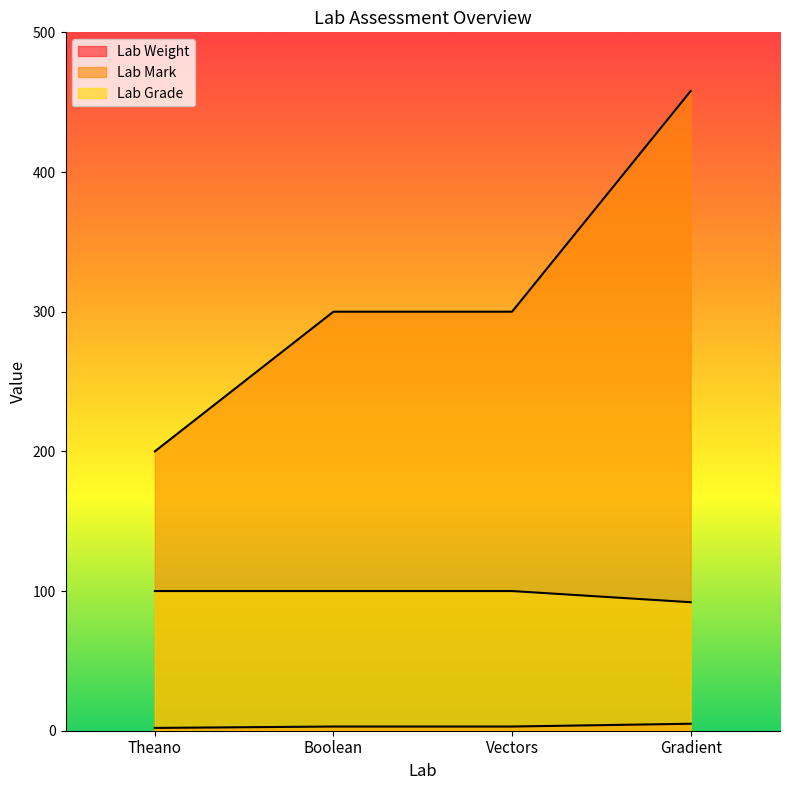

Reading left to right, extract all data points from this chart.

Lab Weight: 2	3	3	5
Lab Mark: 200	300	300	458
Lab Grade: 100	100	100	92